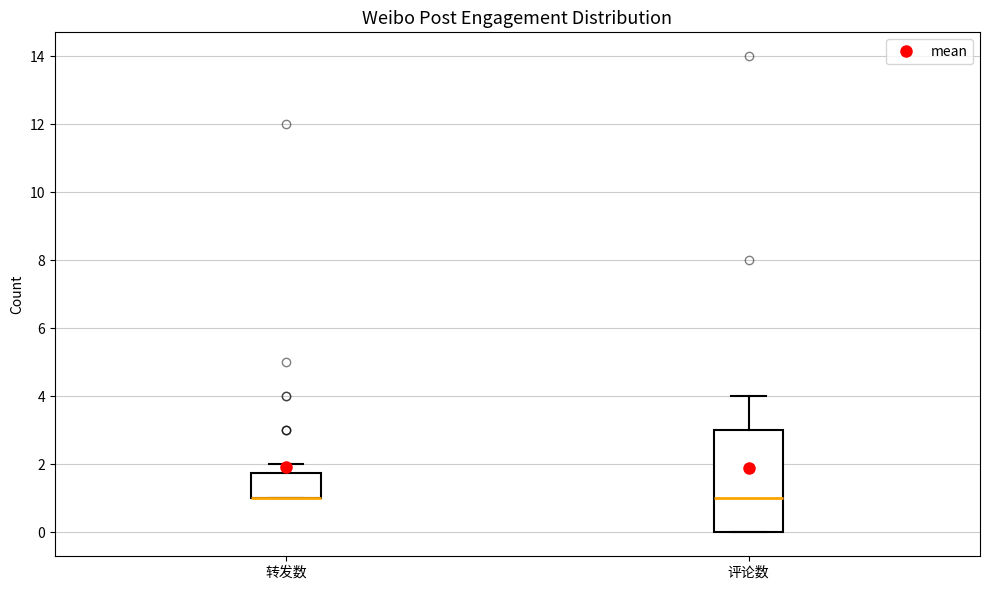

Where does the upper whisker of the box for 转发数 end on the y-axis? The values are not printed on the chart, so give them approximately, as read against the axis.

2.0